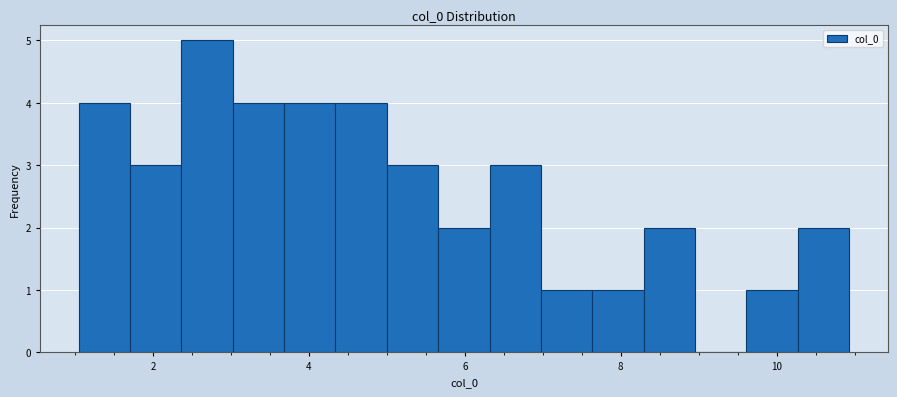

Around what value on the x-axis is the tallest bar? Give the approximate position of its centre, as read against the axis.

2.6